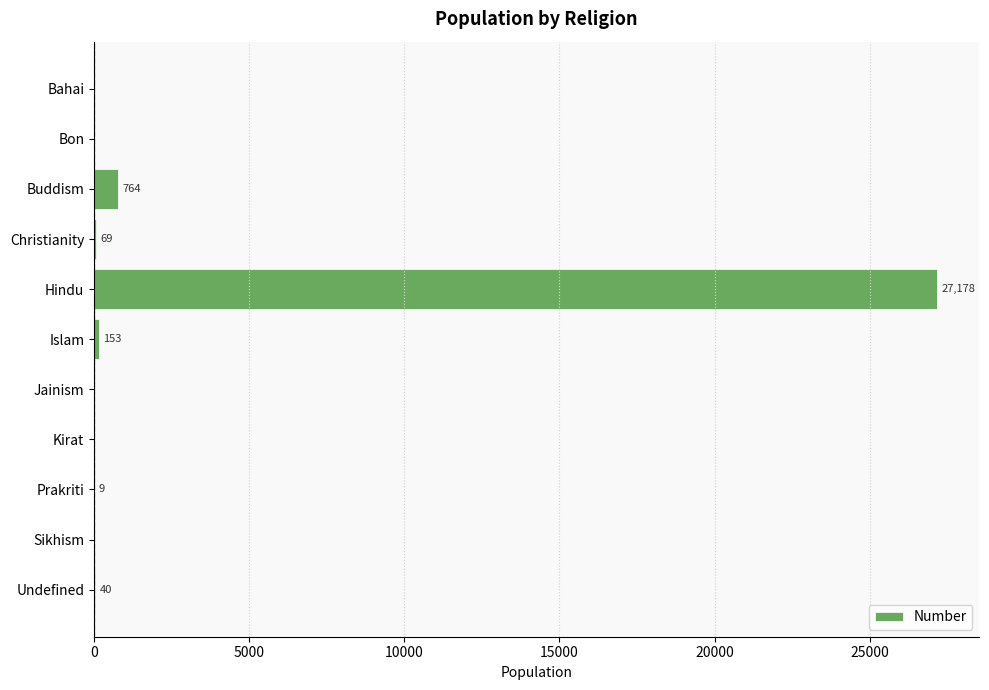

Reading top to bottom, transcribe all the data shown in this chart.

Bahai=0	Bon=0	Buddism=764	Christianity=69	Hindu=27178	Islam=153	Jainism=0	Kirat=0	Prakriti=9	Sikhism=0	Undefined=40